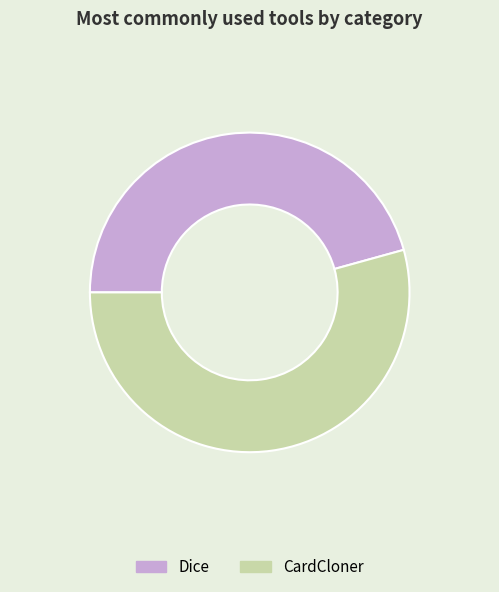

Is the sum of CardCloner and Dice greater than half?

Yes